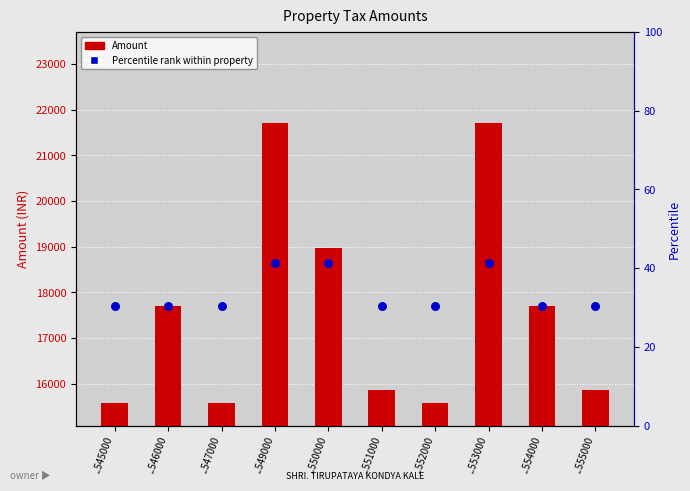

At which category is the sum across all series the highest?

..549000